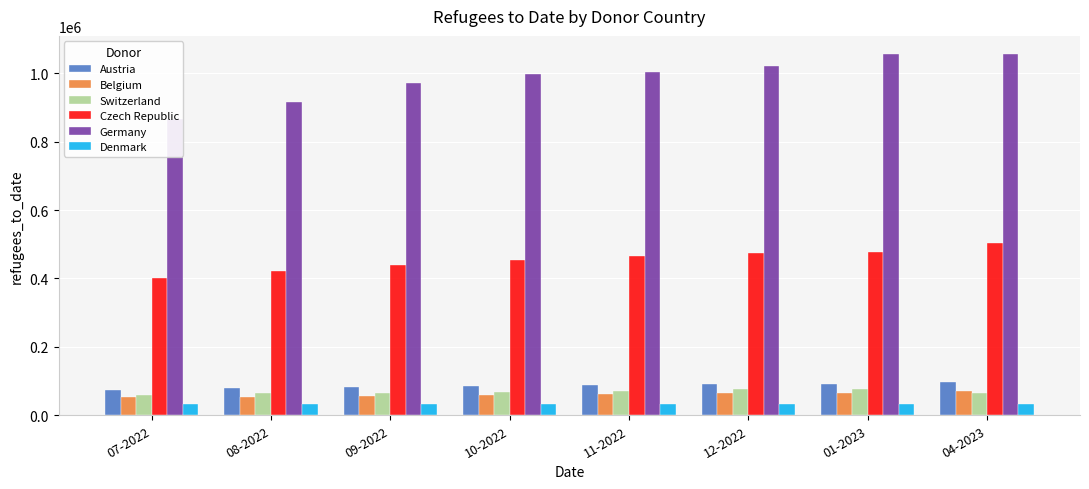

What is the sum of the Czech Republic values at 04-2023 and 07-2022?

904911